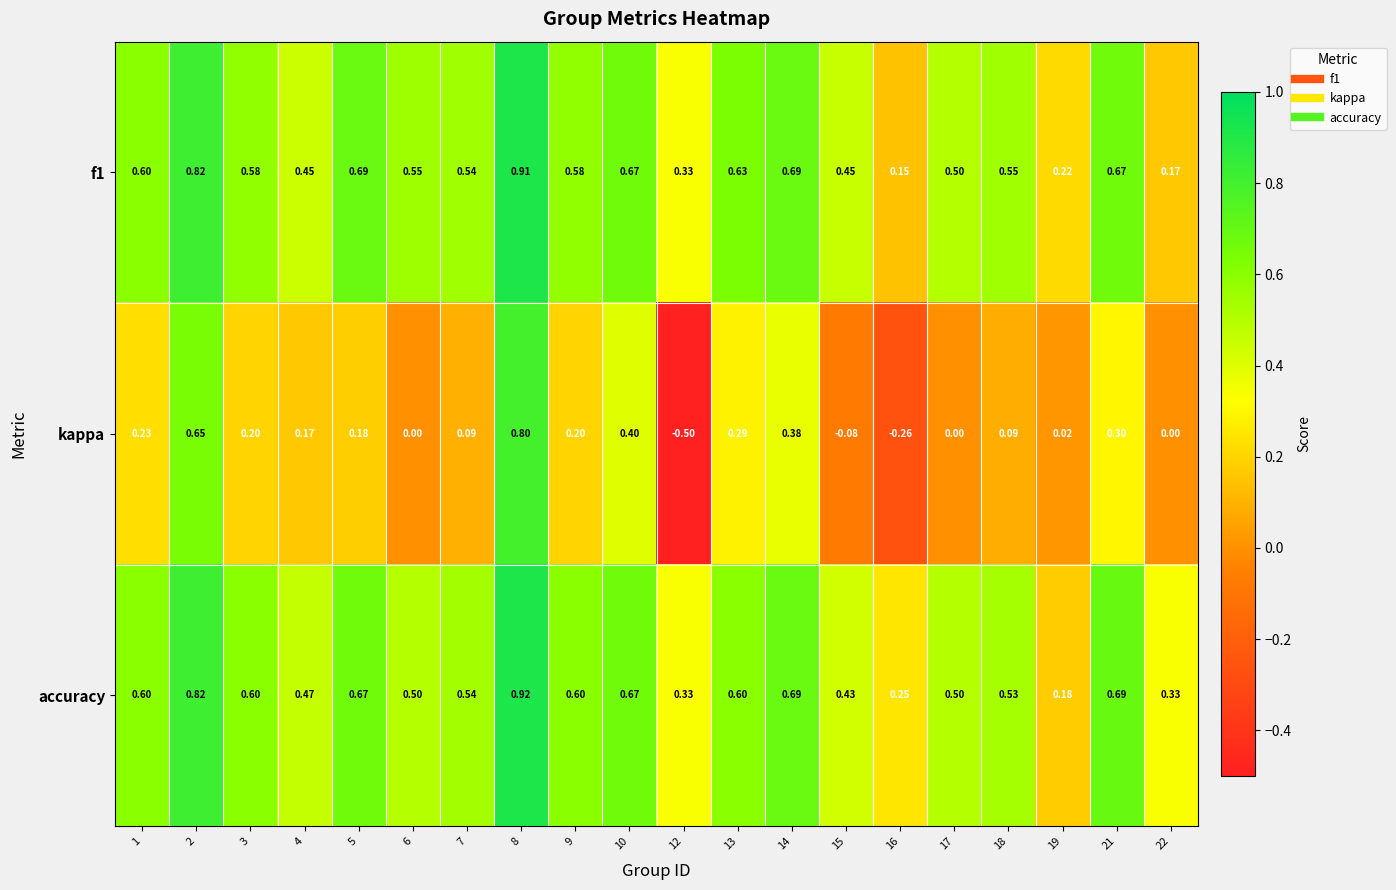

How many categories are shown in the chart?

20